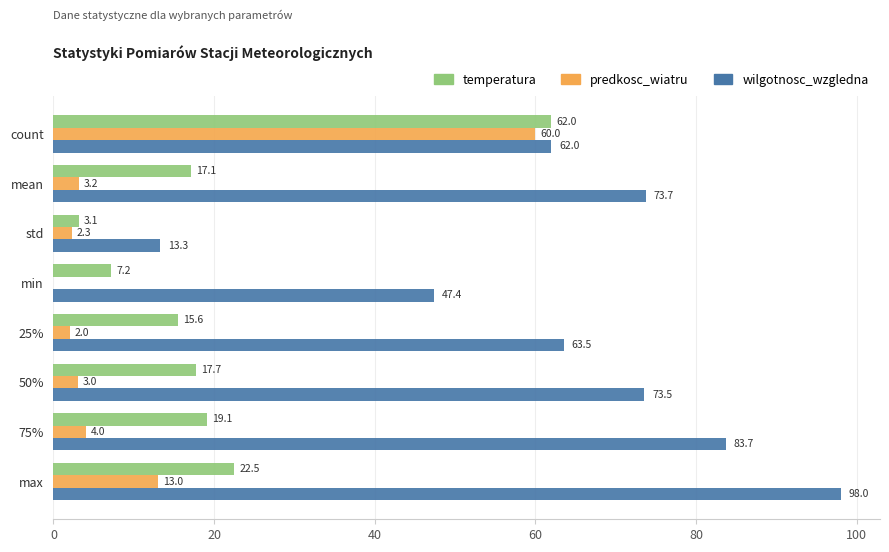

What is the total value across all series at min?

54.6